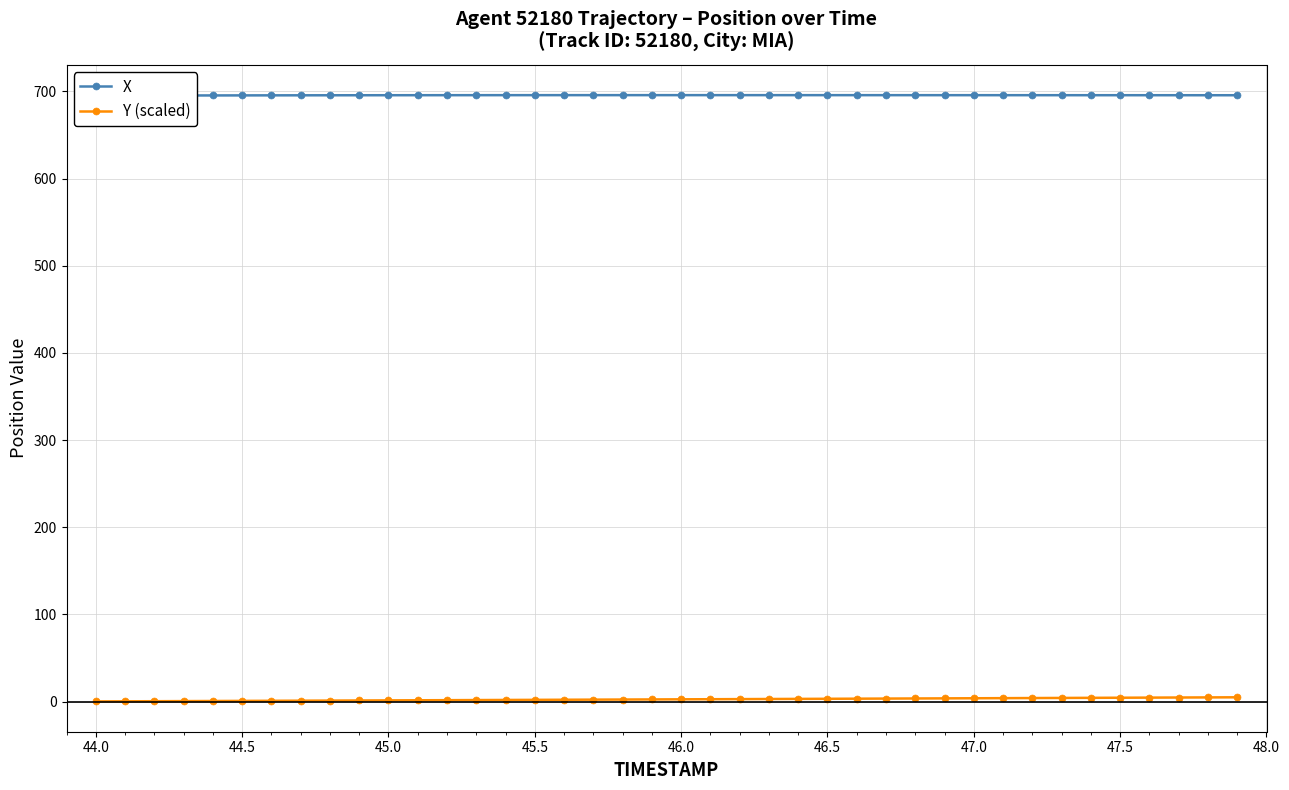

The Y (scaled) series shows 0.2 at 44.0. True or false?

True